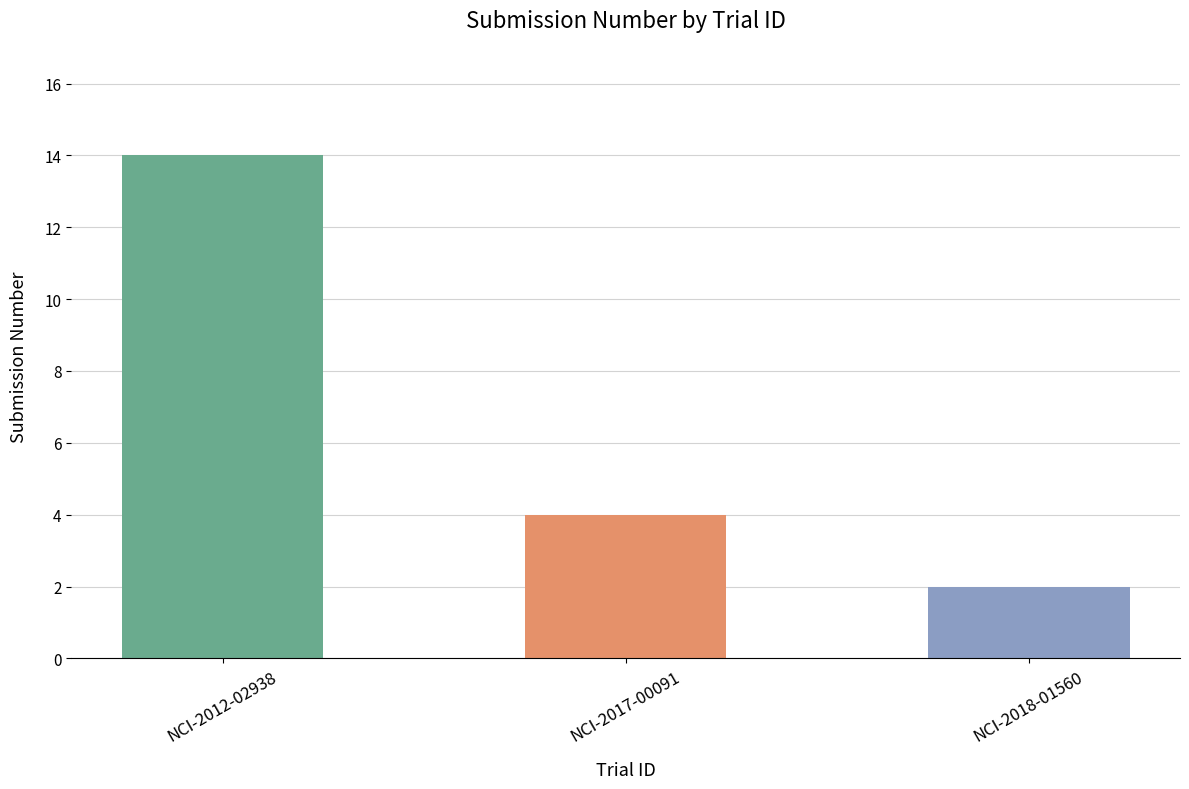

What is the average value?

7